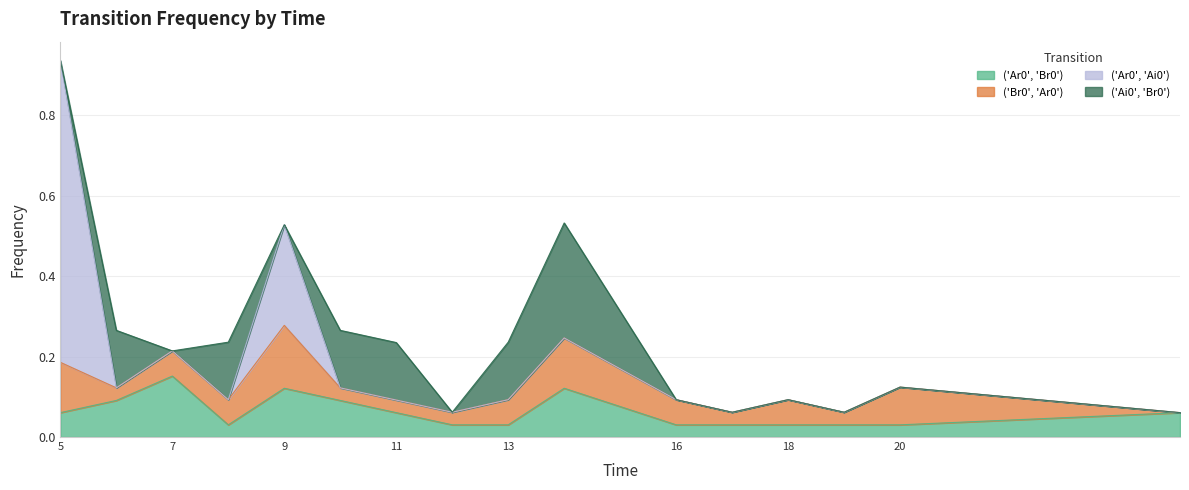

Reading right to left, transcribe all the data shown in this chart.

('Ar0', 'Br0'): 0.1	0.0	0.0	0.0	0.0	0.0	0.1	0.0	0.0	0.1	0.1	0.1	0.0	0.2	0.1	0.1
('Br0', 'Ar0'): 0.0	0.1	0.0	0.1	0.0	0.1	0.1	0.1	0.0	0.0	0.0	0.2	0.1	0.1	0.0	0.1
('Ar0', 'Ai0'): 0.0	0.0	0.0	0.0	0.0	0.0	0.0	0.0	0.0	0.0	0.0	0.2	0.0	0.0	0.0	0.8
('Ai0', 'Br0'): 0.0	0.0	0.0	0.0	0.0	0.0	0.3	0.1	0.0	0.1	0.1	0.0	0.1	0.0	0.1	0.0